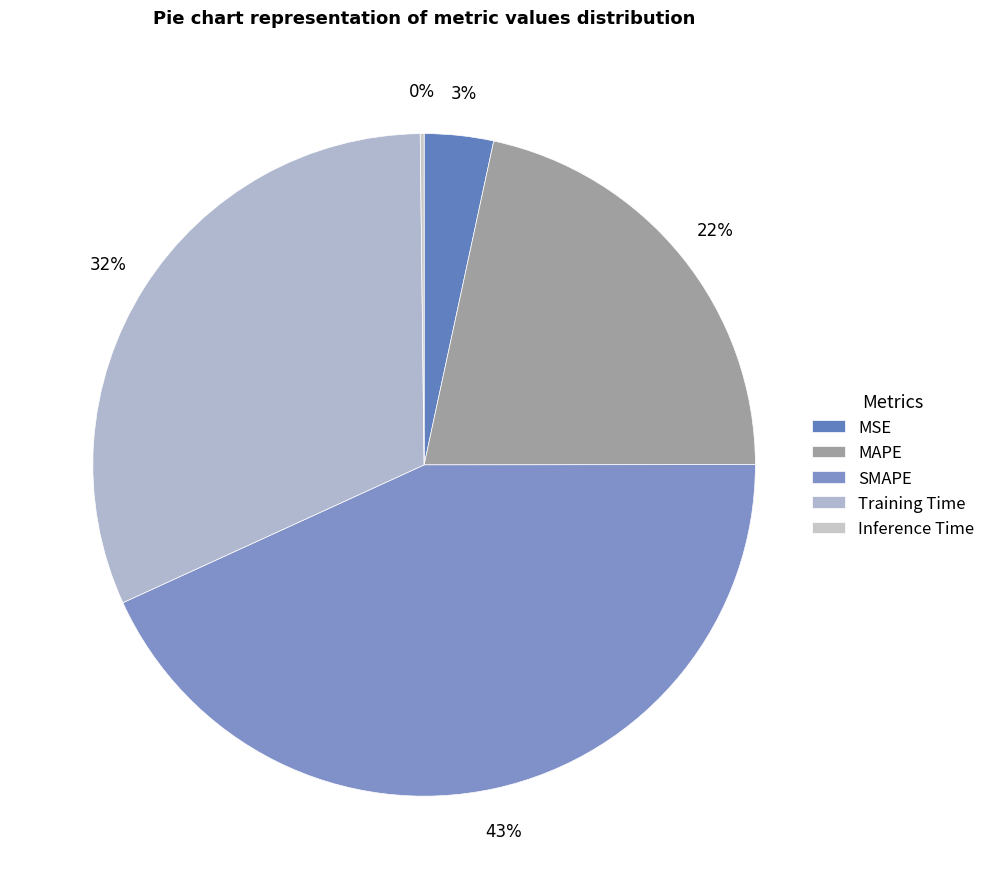

Count the number of slices in the pie.

5